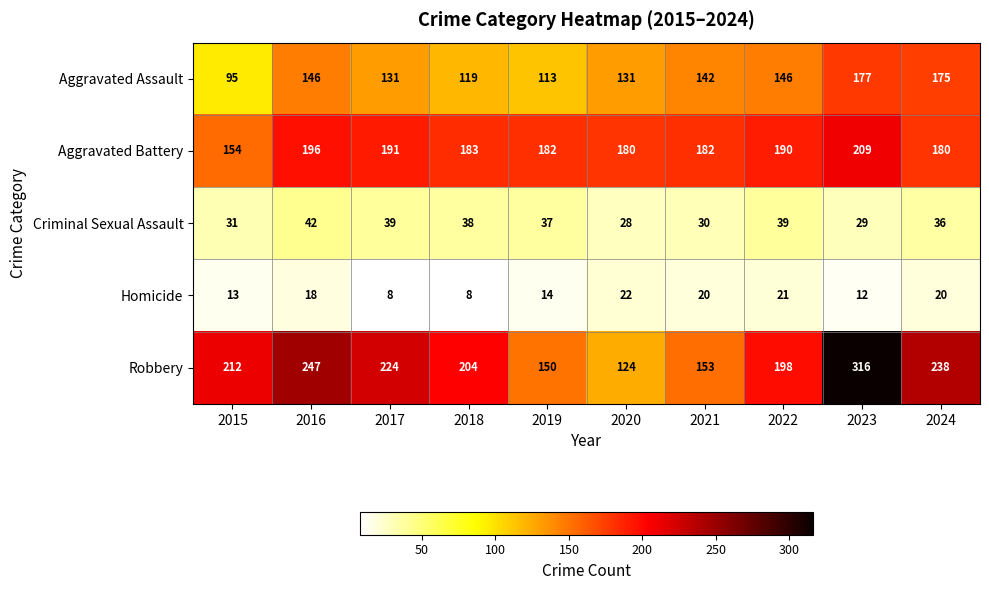

Count the number of categories in the chart.

10